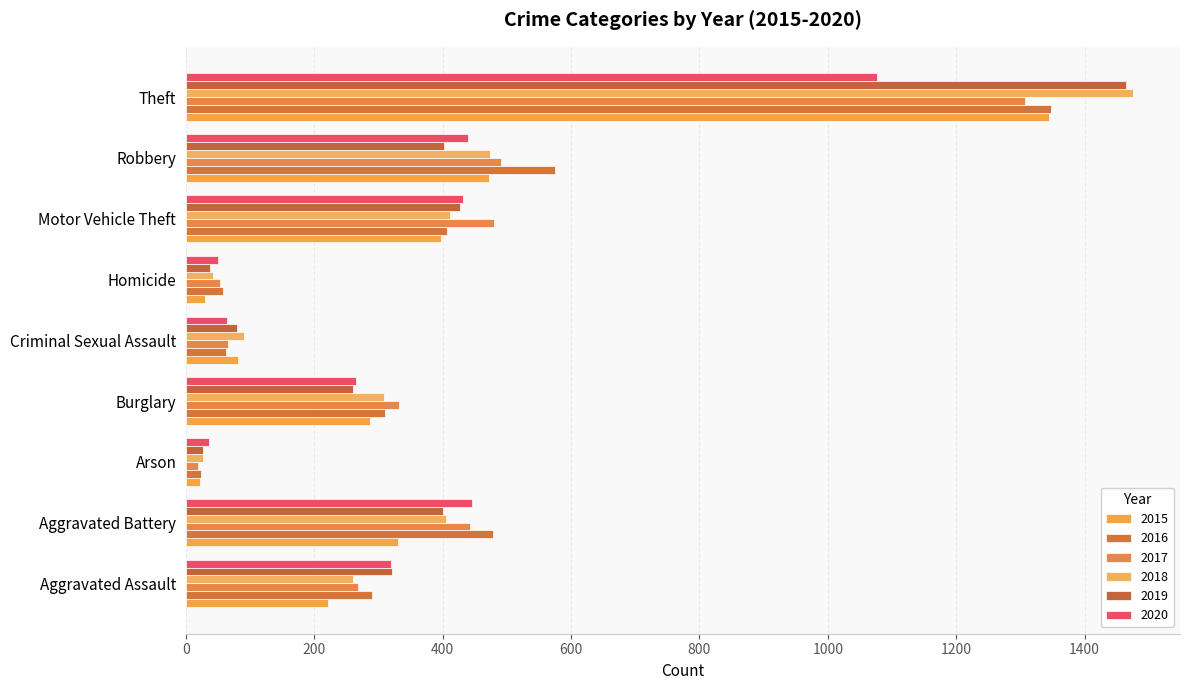

At which category is the sum across all series the highest?

Theft